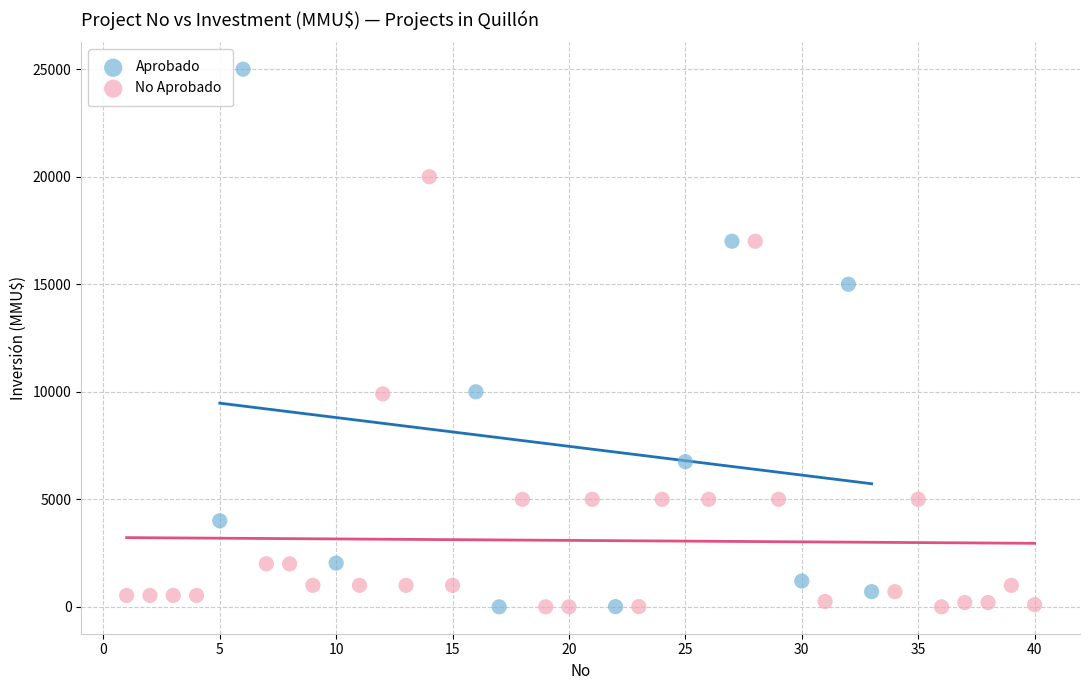

Which series has the widest spread of Y values?

Aprobado